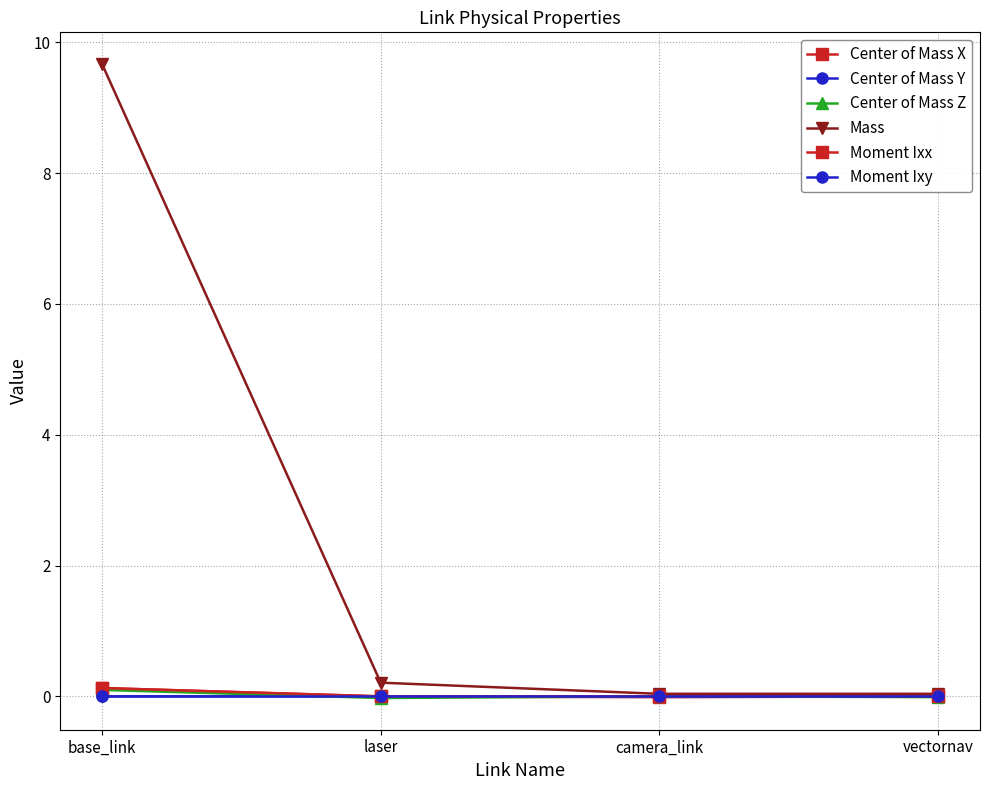

Count the number of categories in the chart.

4